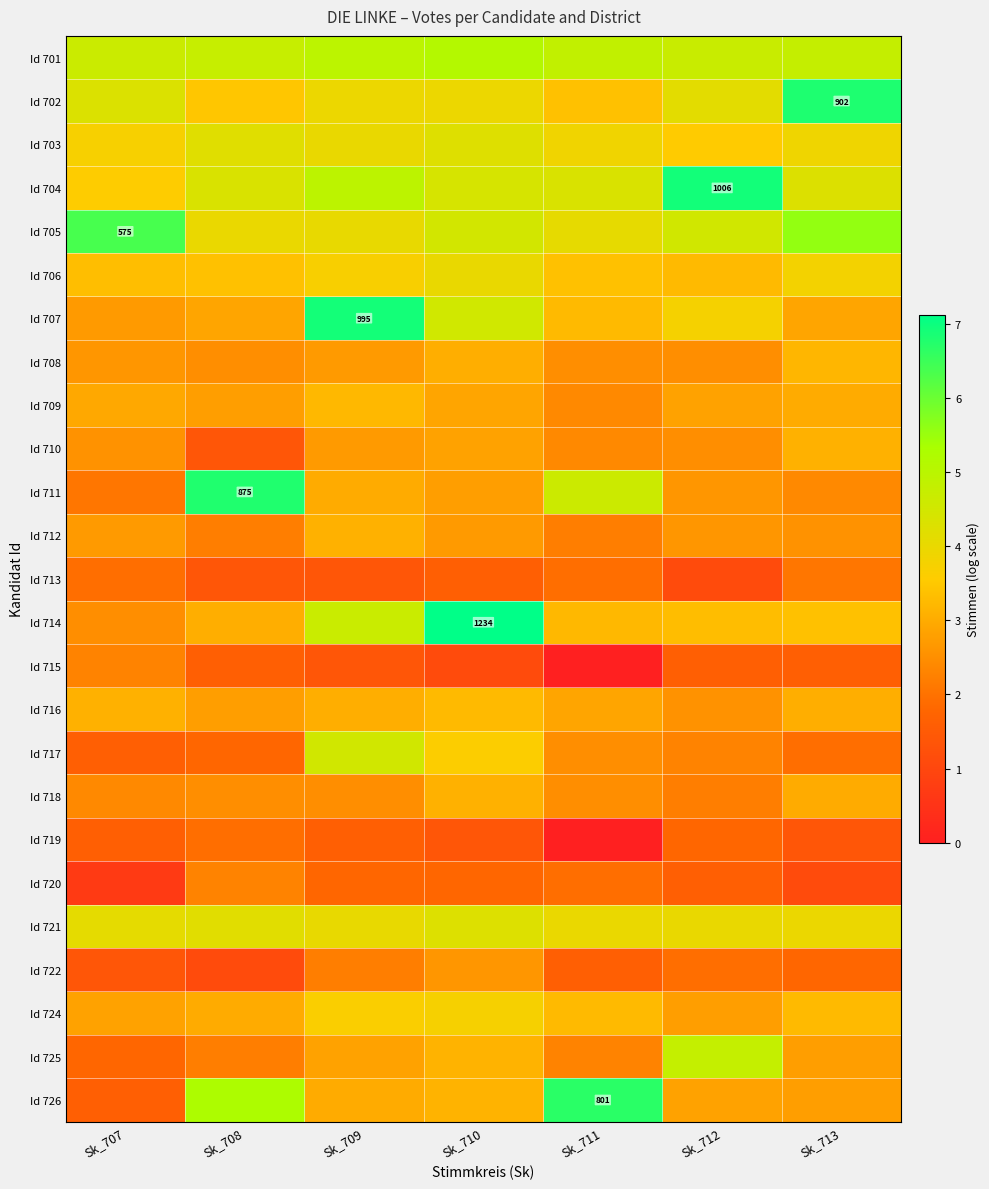

What is the average value of the Id 706 series?

3.5